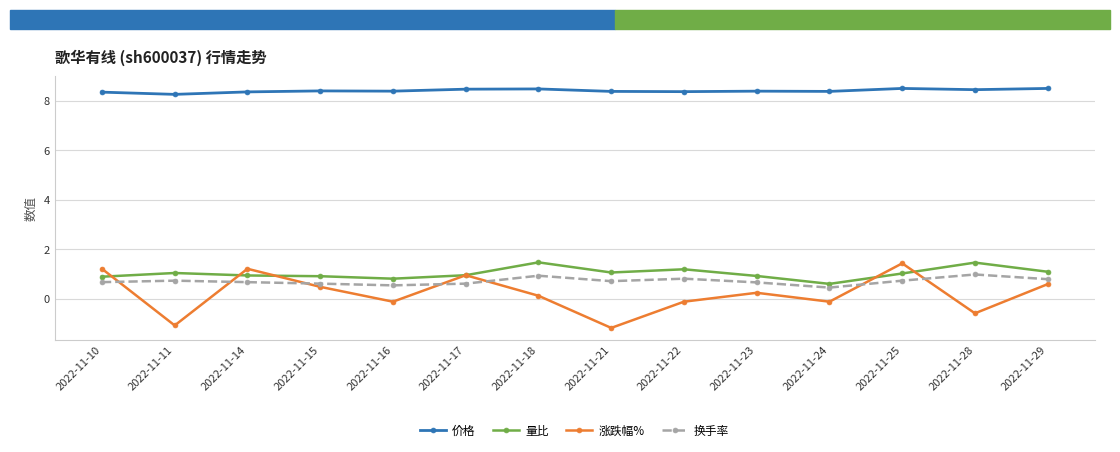

Which series has the largest total across all categories?

价格